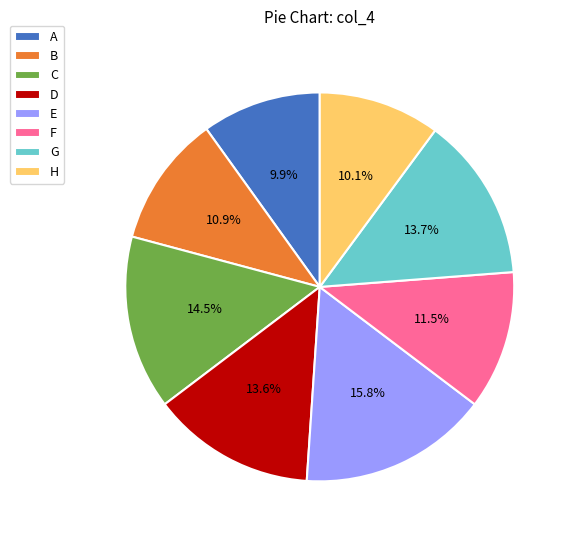

Between A and C, which is larger?

C